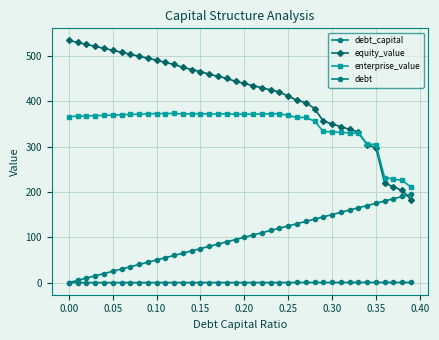

How many categories are shown in the chart?

40